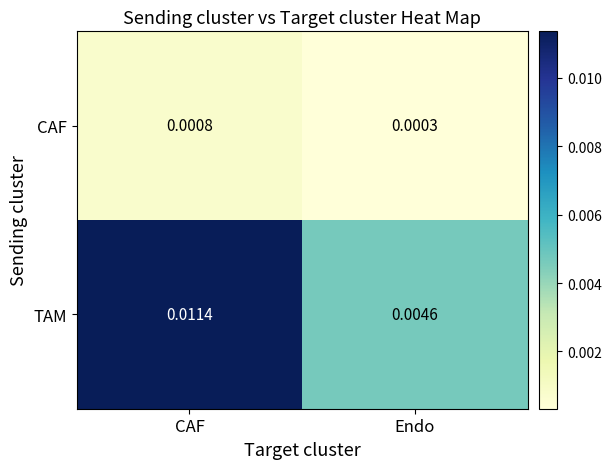

Is the value of CAF at Endo greater than the value of TAM at CAF?

No